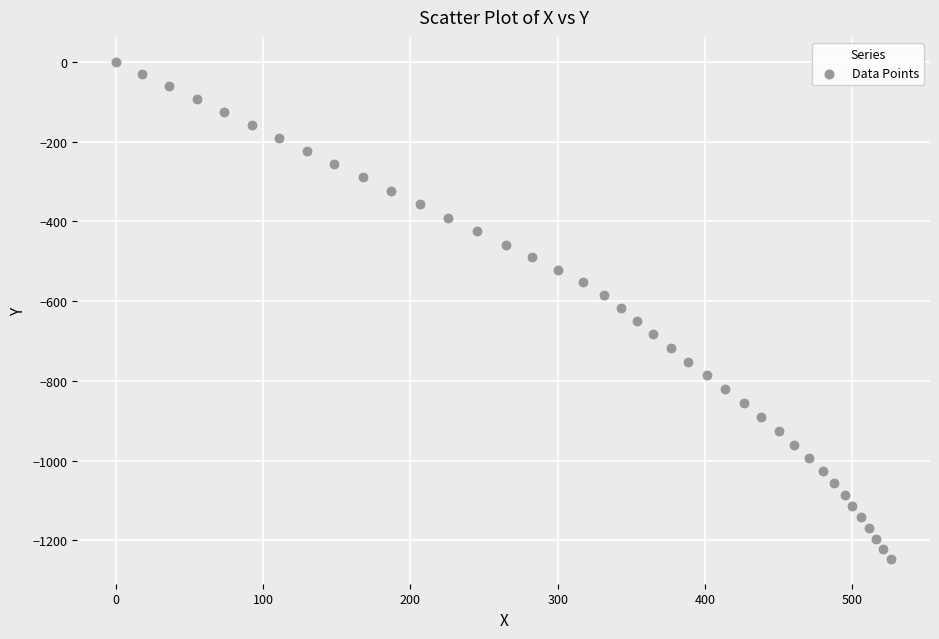

What is the range of X values (max minus min)?

526.6